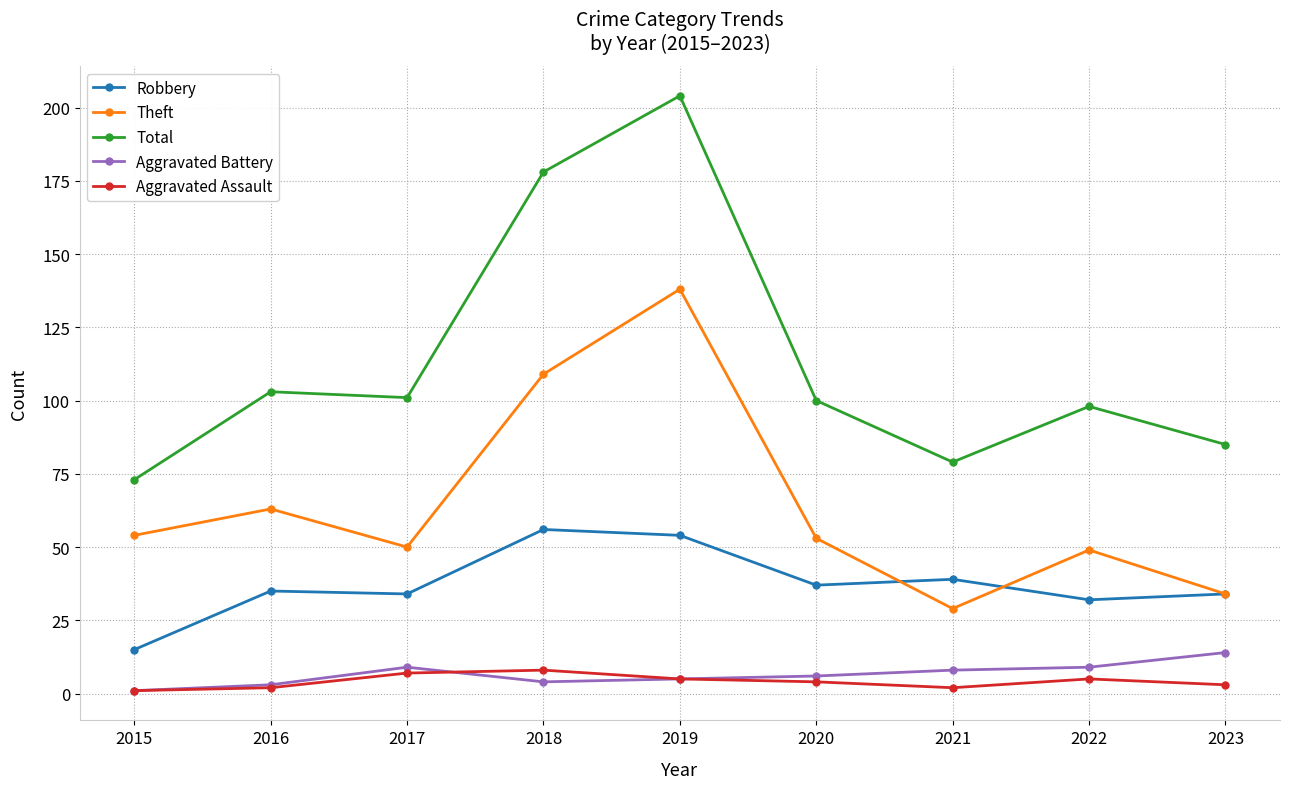

Reading left to right, what are all the values shown in this chart?

Robbery: 2015=15	2016=35	2017=34	2018=56	2019=54	2020=37	2021=39	2022=32	2023=34
Theft: 2015=54	2016=63	2017=50	2018=109	2019=138	2020=53	2021=29	2022=49	2023=34
Total: 2015=73	2016=103	2017=101	2018=178	2019=204	2020=100	2021=79	2022=98	2023=85
Aggravated Battery: 2015=1	2016=3	2017=9	2018=4	2019=5	2020=6	2021=8	2022=9	2023=14
Aggravated Assault: 2015=1	2016=2	2017=7	2018=8	2019=5	2020=4	2021=2	2022=5	2023=3